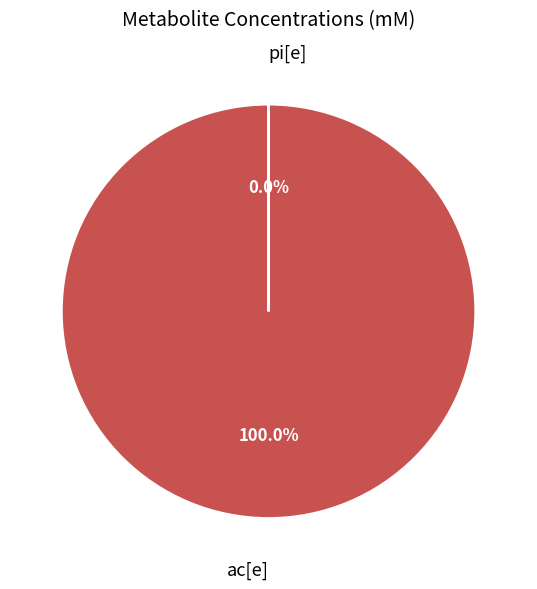

Combined, what portion of the pie is ac[e] and pi[e]?

100.0%